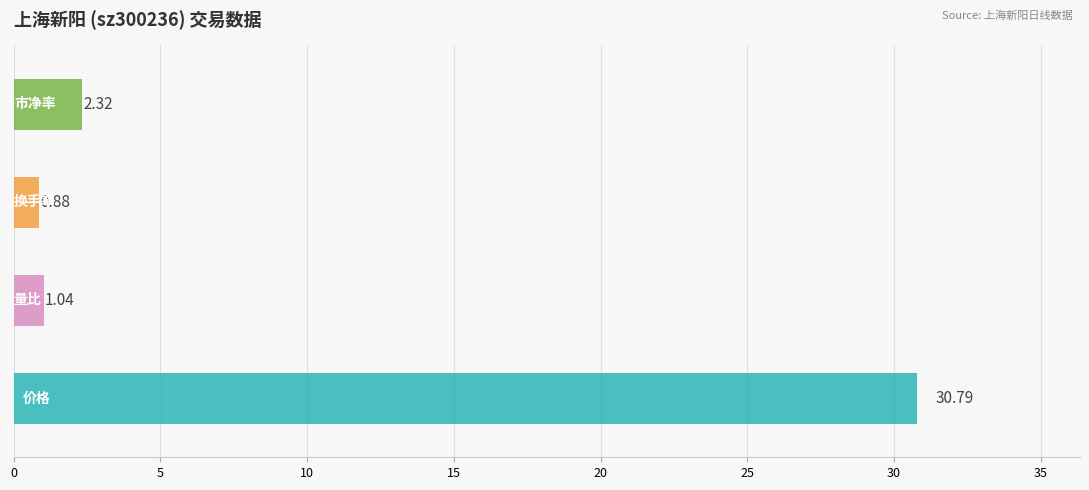

What are all the series names shown in the legend?

价格, 量比, 换手率, 市净率